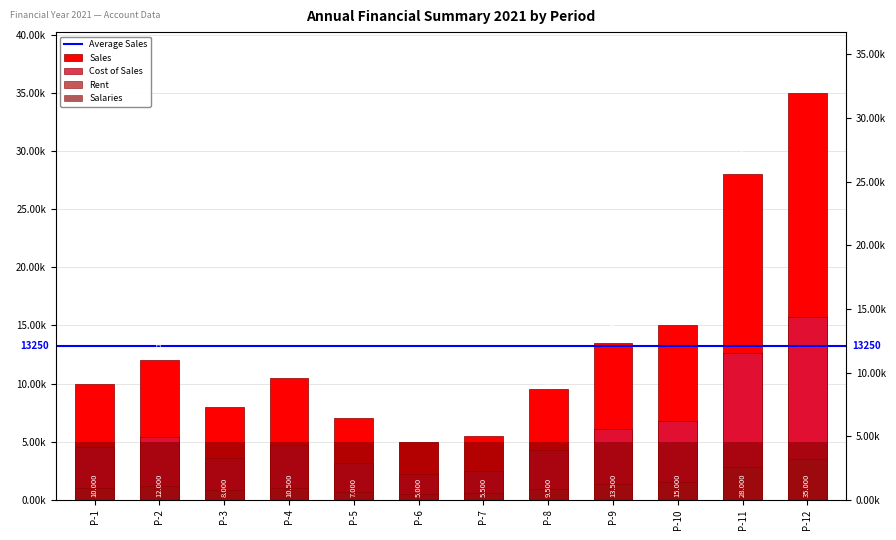

Is it true that Rent equals 4758 at P-12?

False